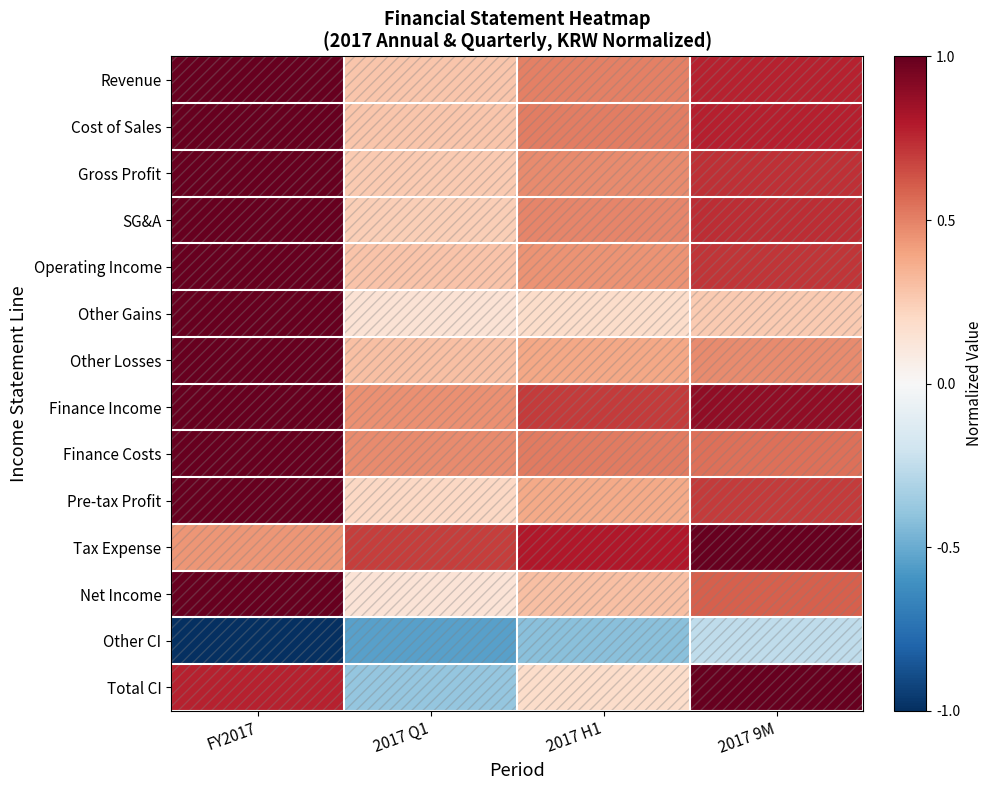

At how many categories does at least one series exceed 0?

4